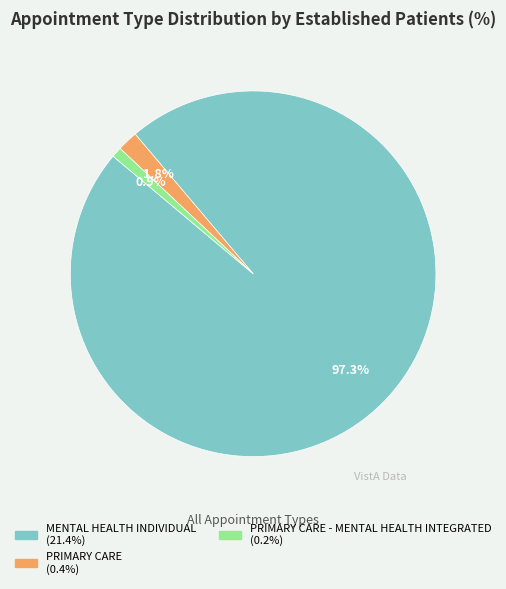

Is there any slice that represents more than half of the pie?

Yes